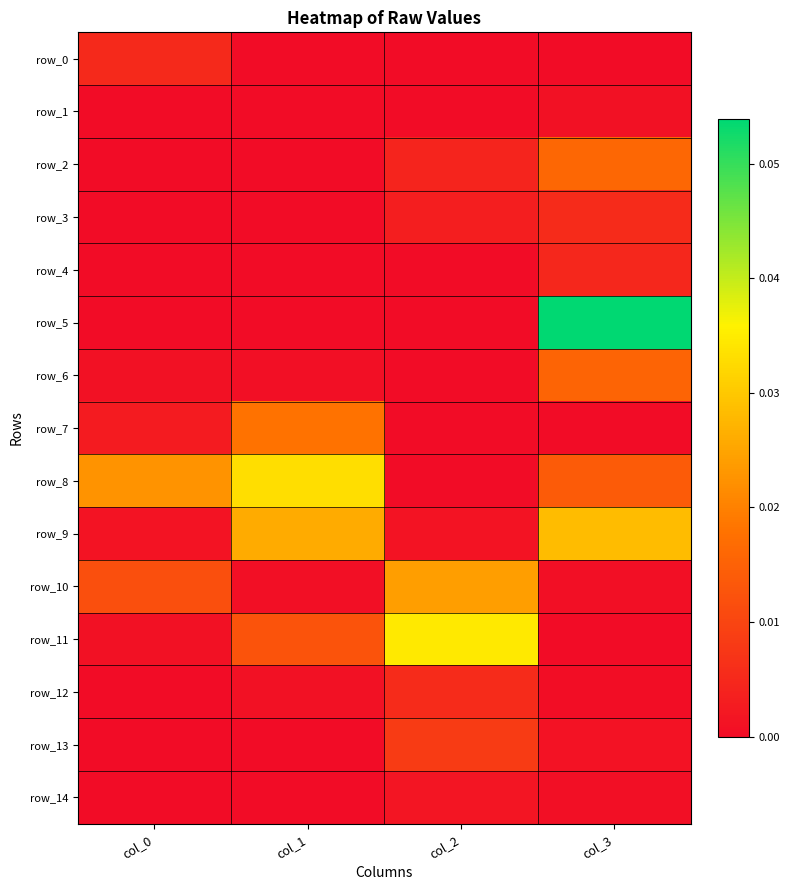

The value of row_4 at col_1 is 0.0. True or false?

False